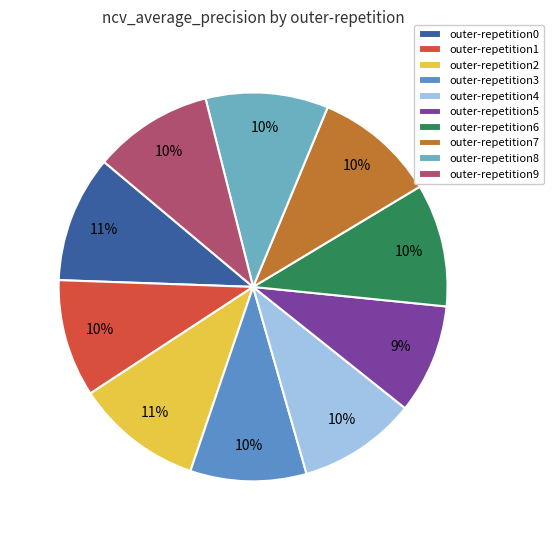

Count the number of slices in the pie.

10